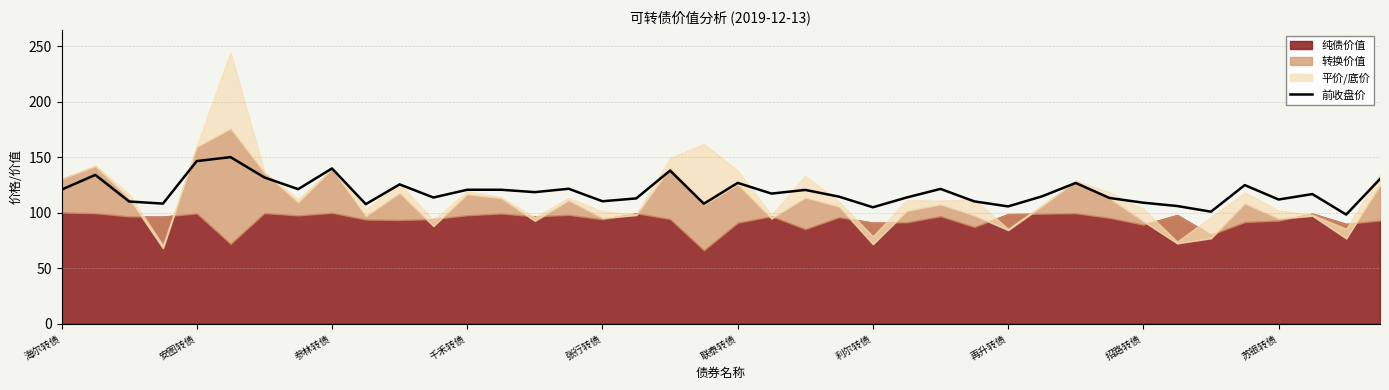

What is the lowest value of the 前收盘价 series?

98.2